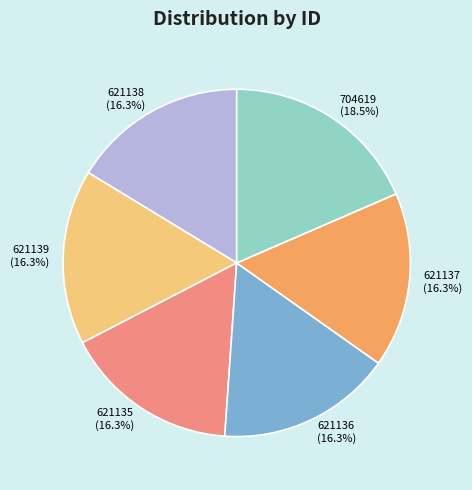

Combined, what portion of the pie is 704619 and 621136?

34.8%